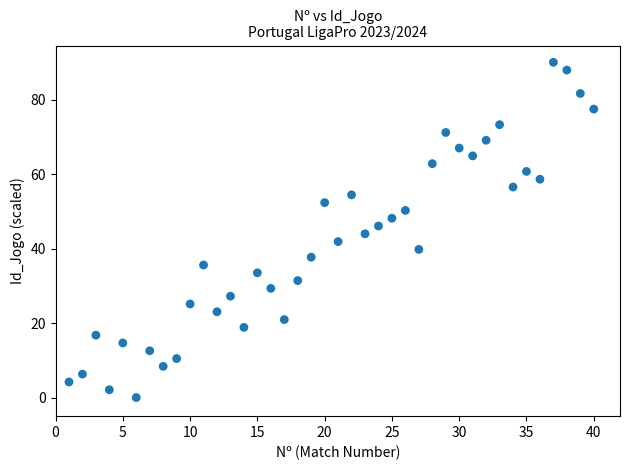

What is the range of X values (max minus min)?

39.0